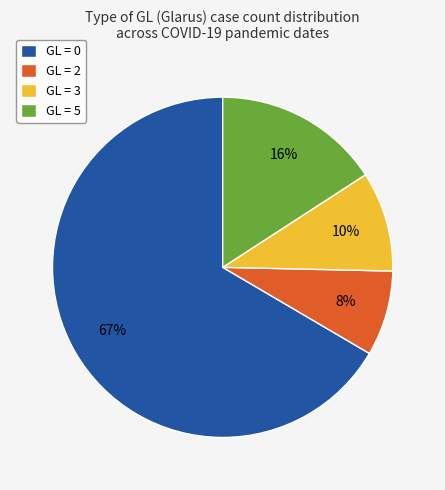

To the nearest percent, what is the difference between the largest and smallest slice percentages?

58%